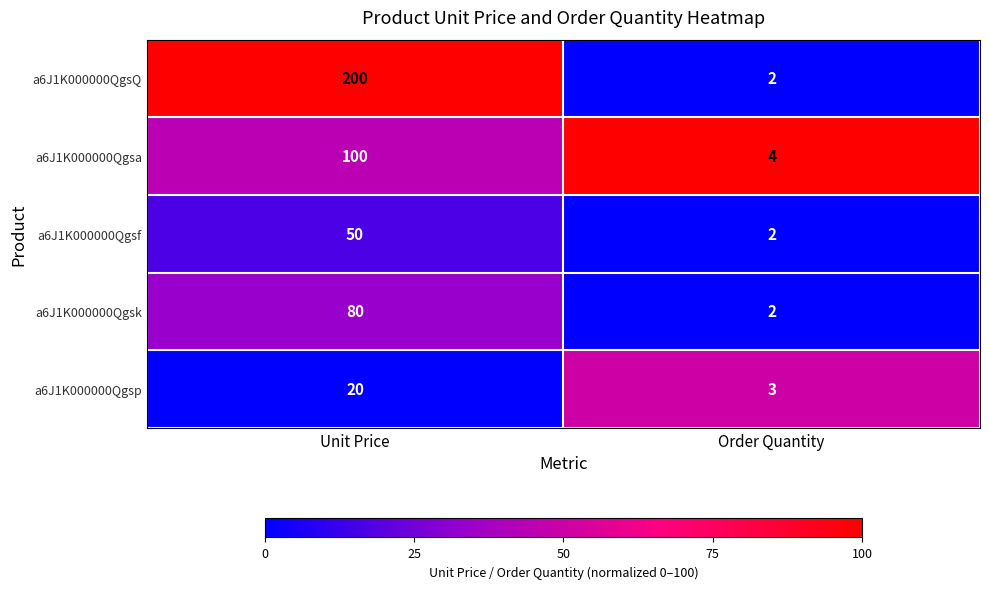

Which series has the largest range (max minus min)?

a6J1K000000QgsQ